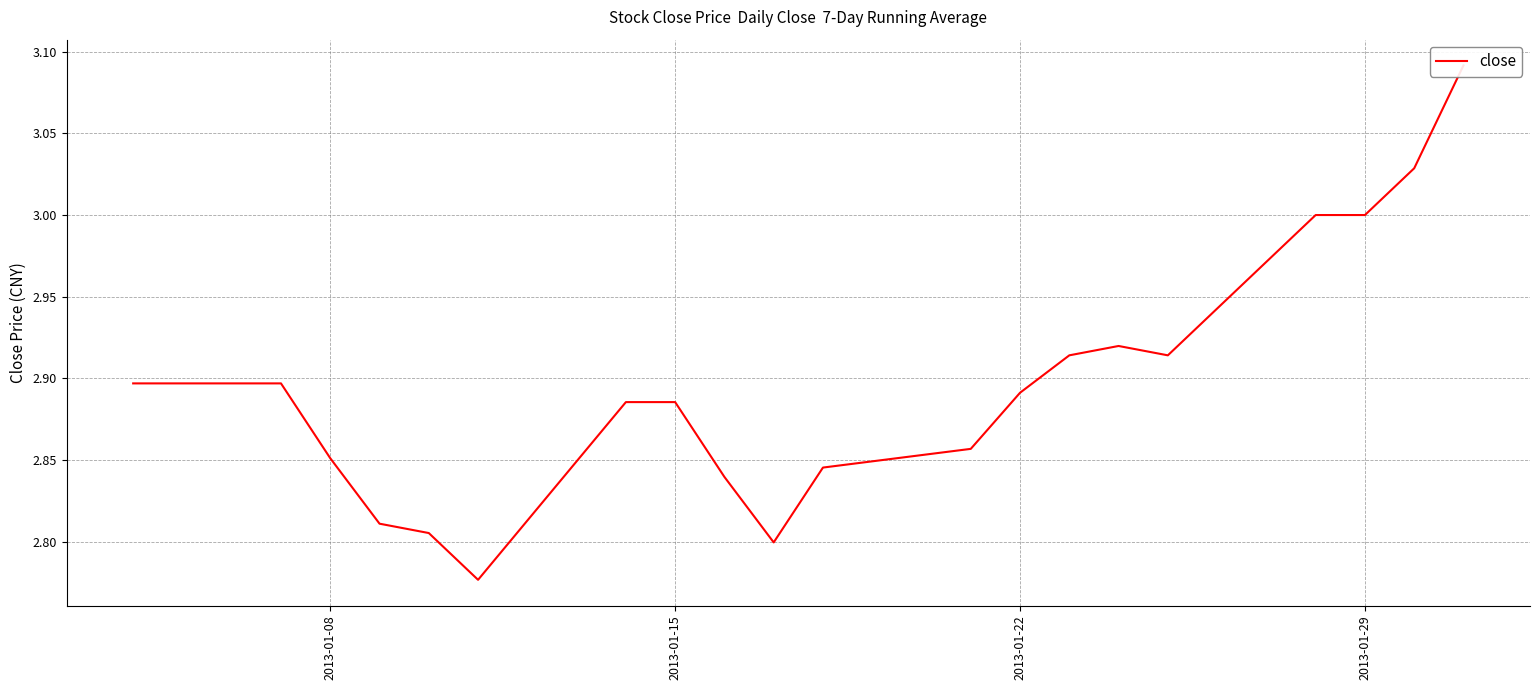

What is the difference between the maximum and minimum values?

0.3